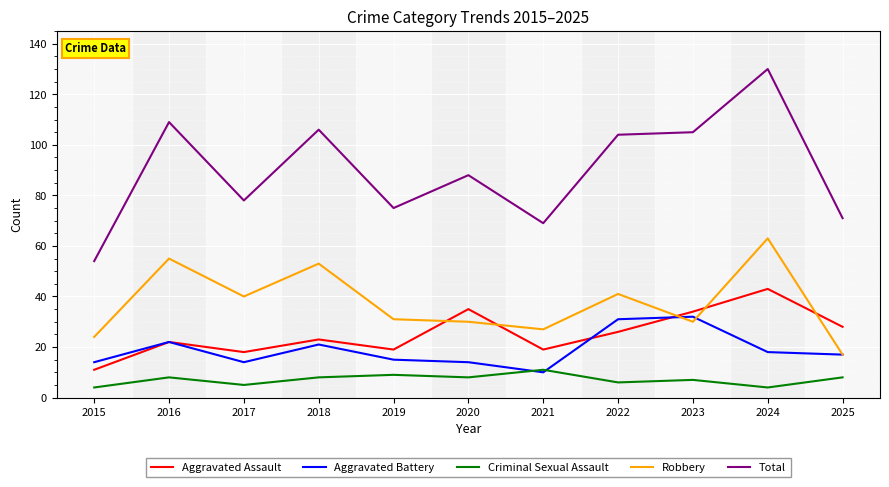

Between 2019 and 2024, which series saw the biggest shift?

Total